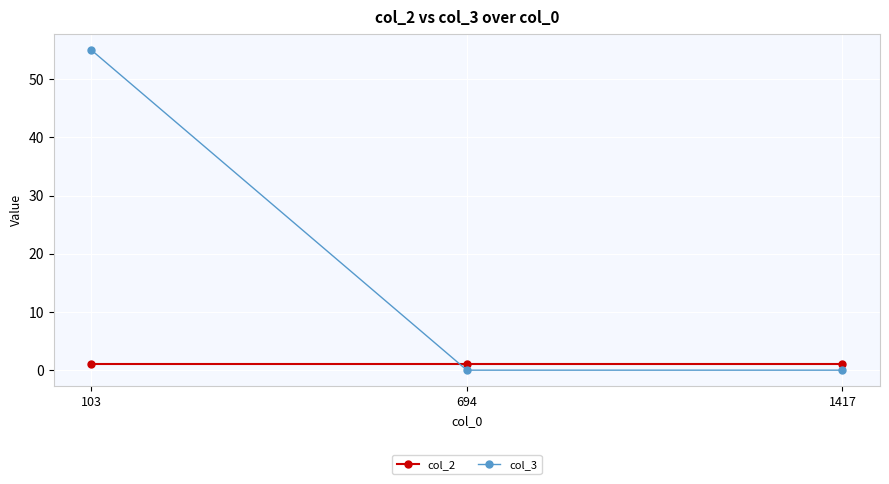

Which category has the highest value in the col_3 series?

103